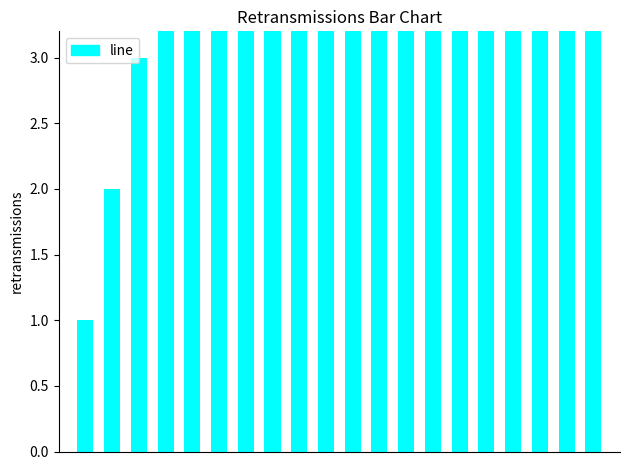

What is the greatest value displayed?

20